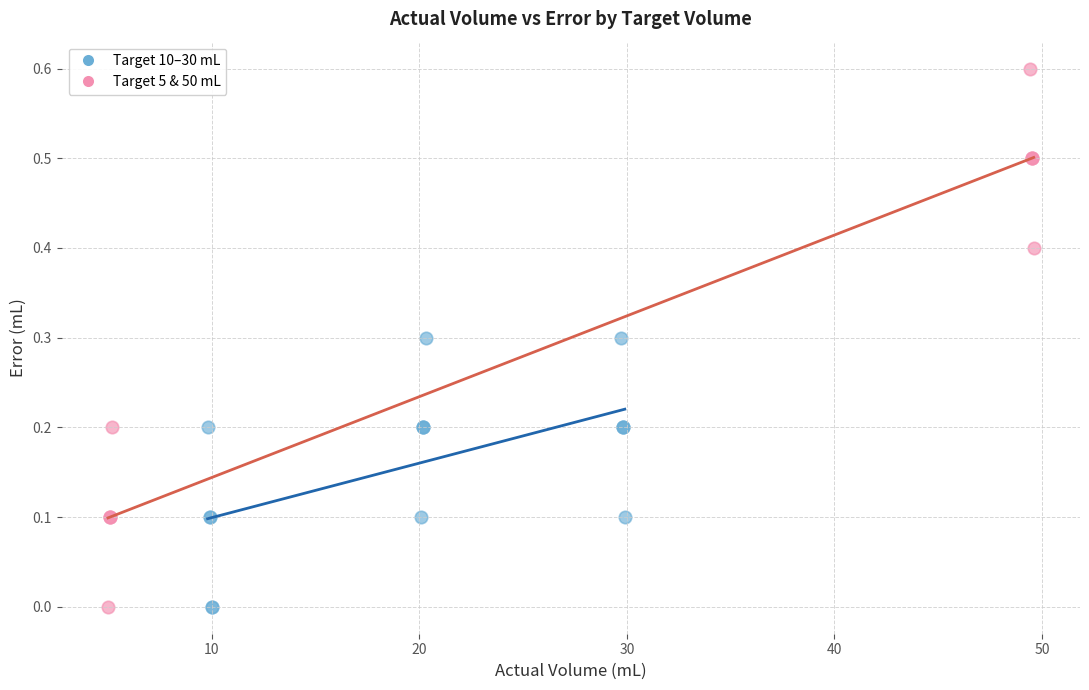

Which series has the widest spread of Y values?

Target 5 & 50 mL